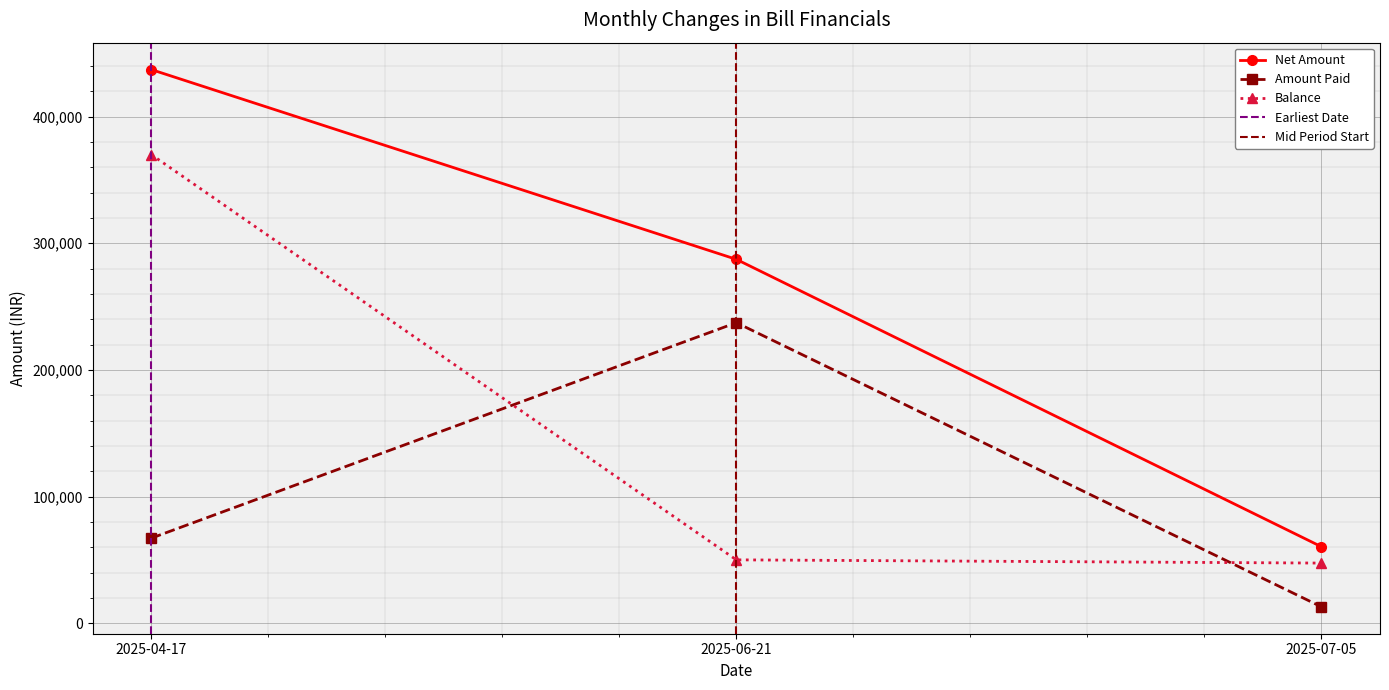

Is this an area chart (filled region under the line)?

No